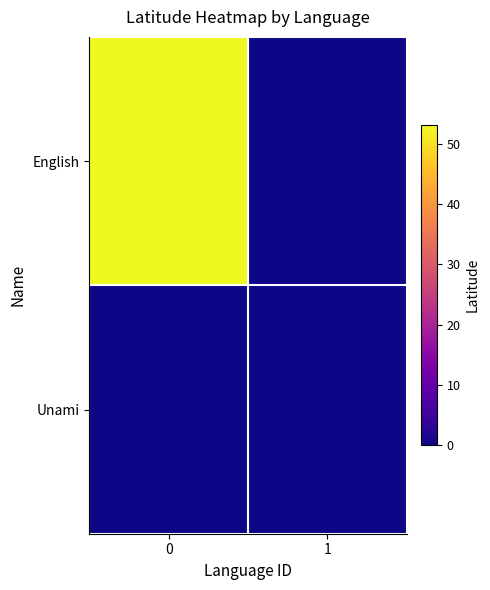

At how many categories does at least one series exceed 24?

1